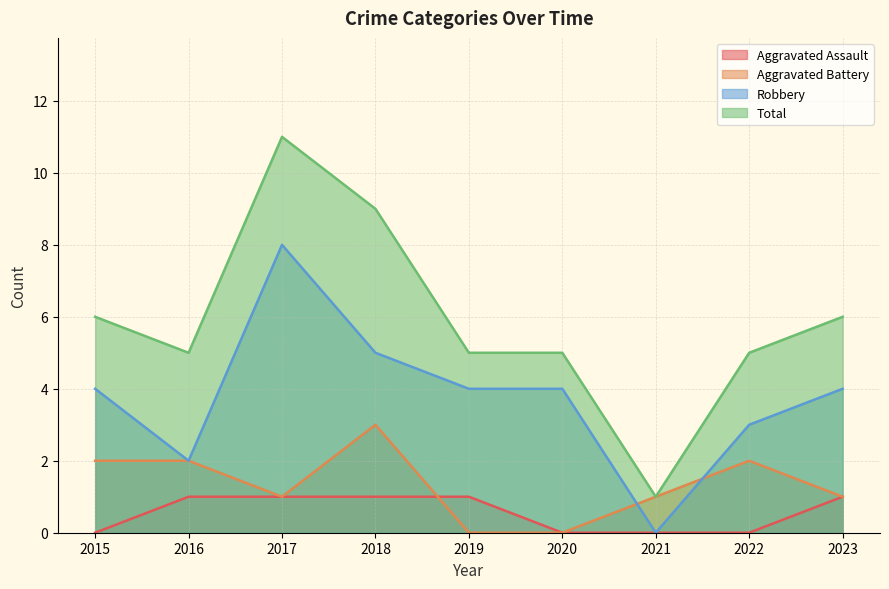

At 2022, list the series in order from smallest to largest.

Aggravated Assault, Aggravated Battery, Robbery, Total